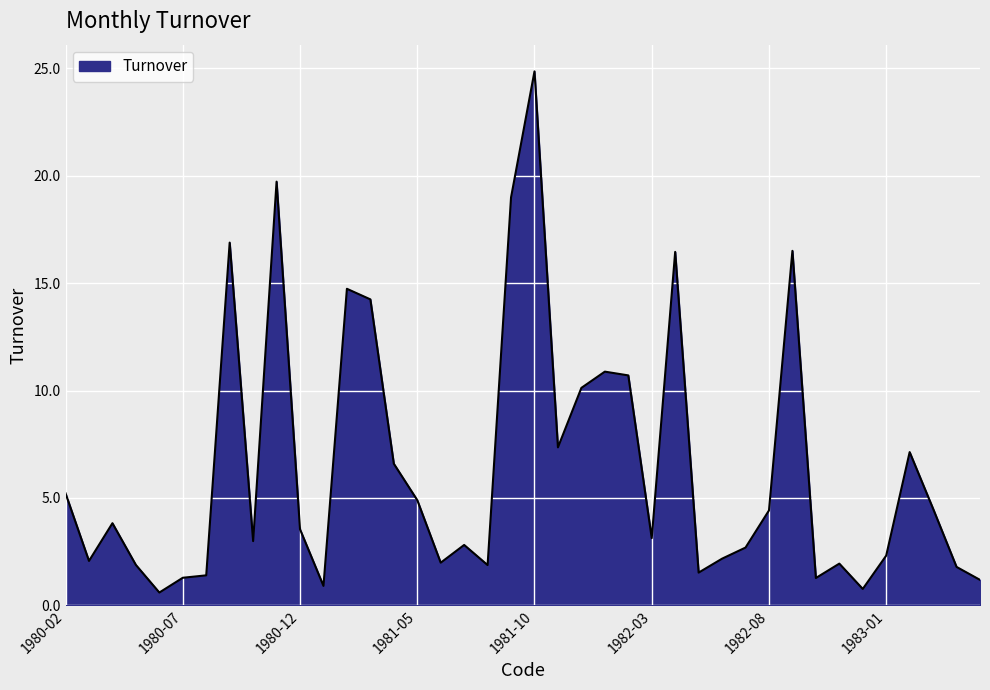

What is the difference between the maximum and minimum values?

24.2